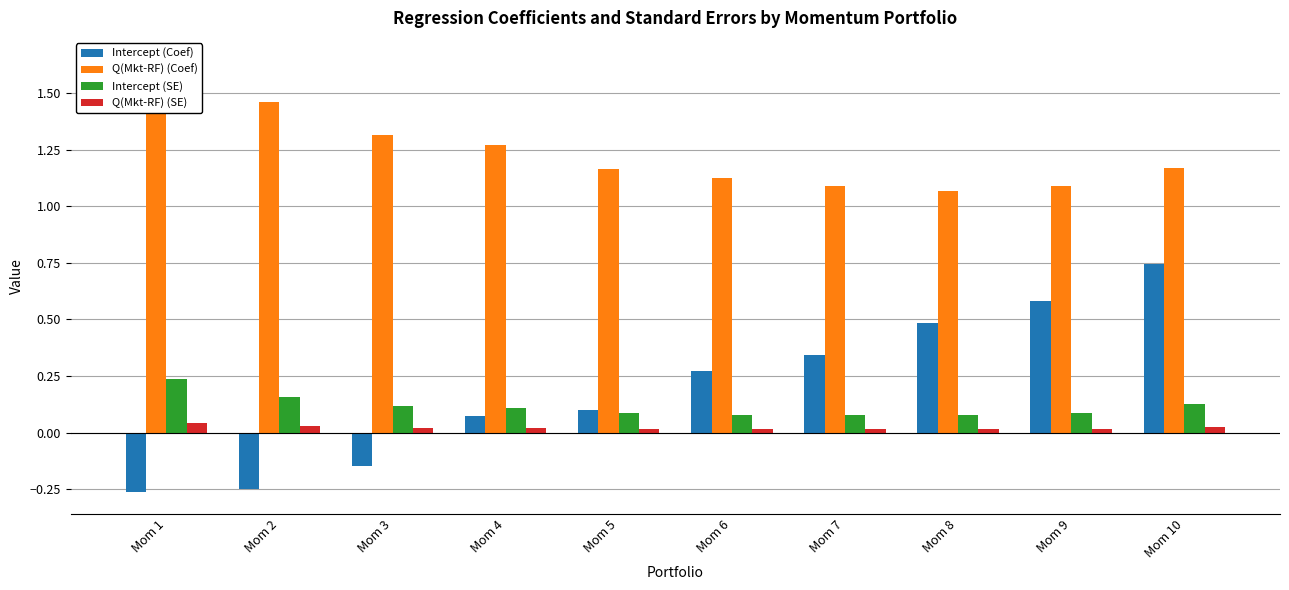

What is the approximate value of Intercept (Coef) at Mom 3?

-0.1